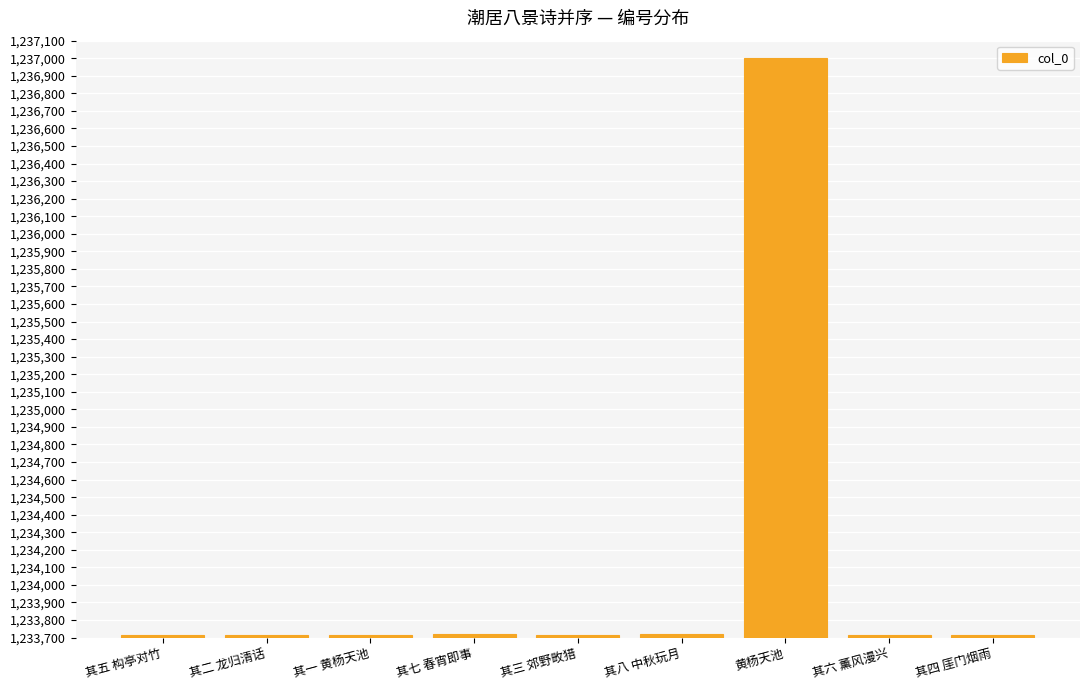

What is the average value?

1234081